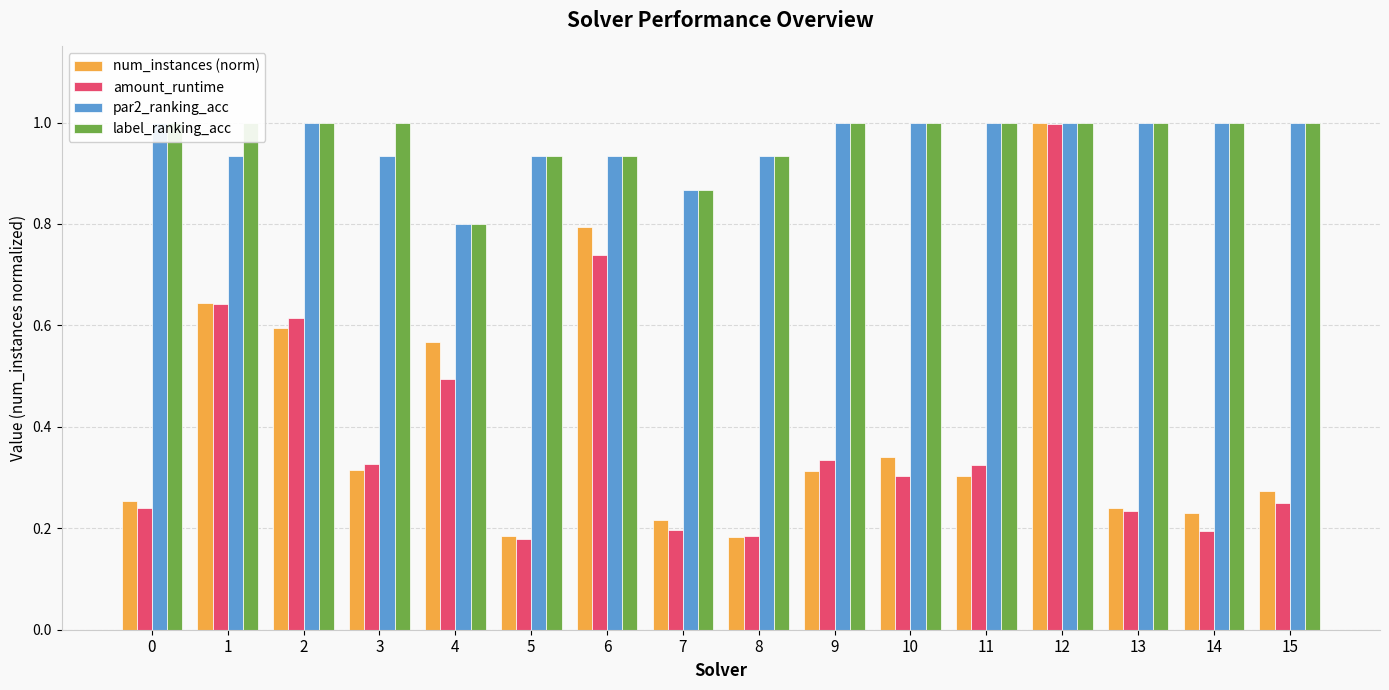

What is the maximum value for label_ranking_acc?

1.0